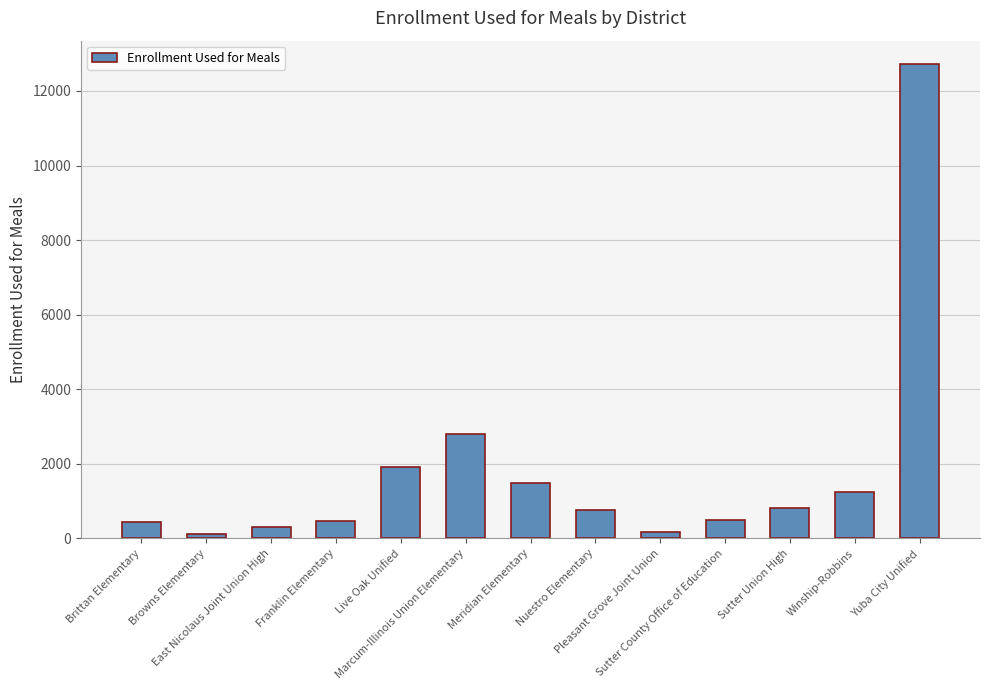

Which label corresponds to the largest value in the chart?

Yuba City Unified